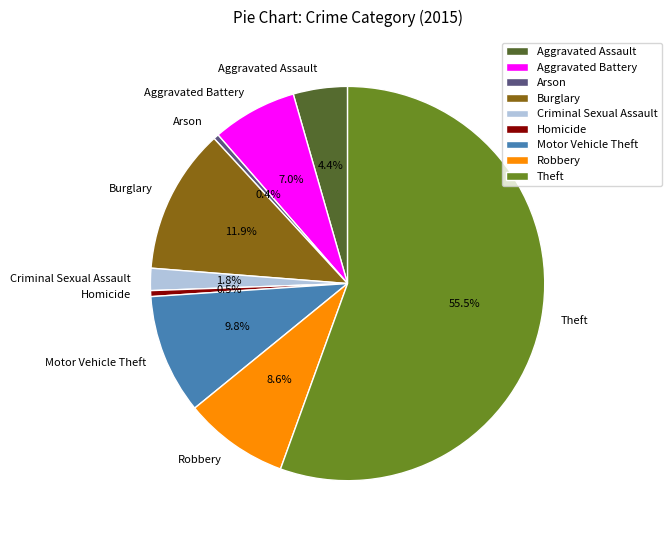

How many segments does this pie chart have?

9